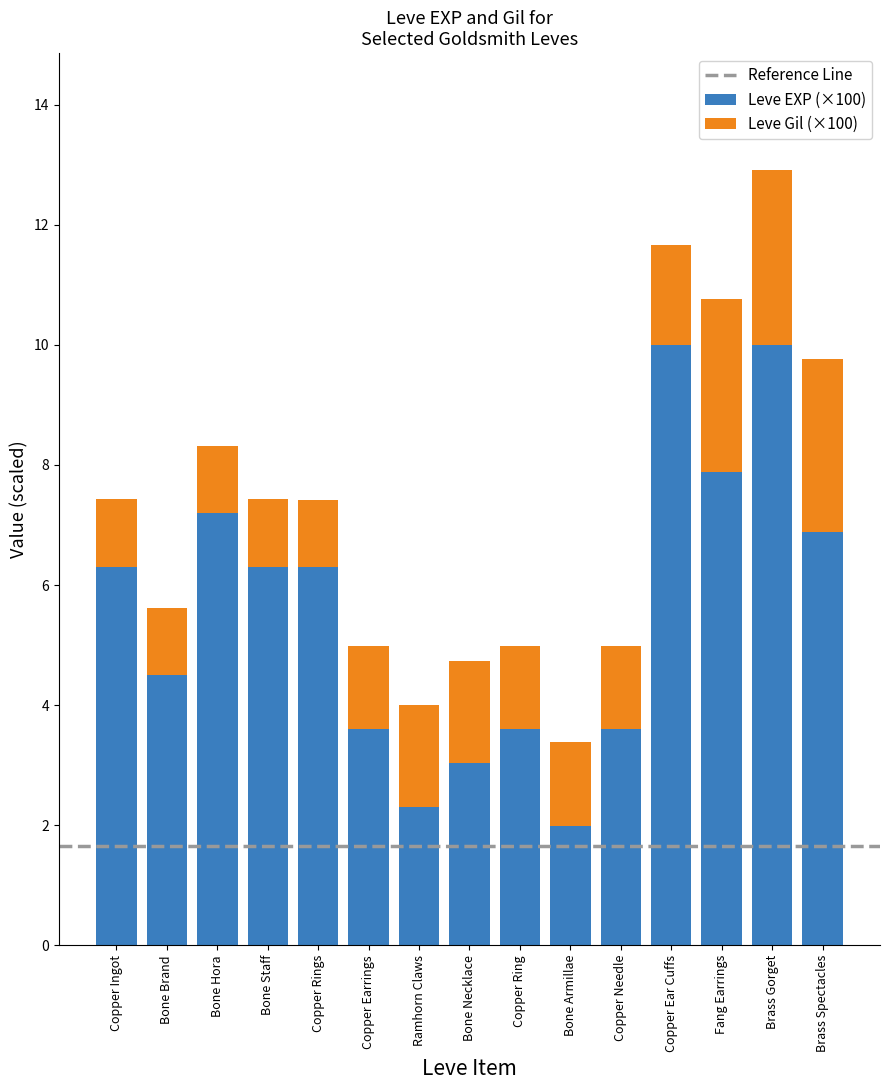

At which label is Leve EXP (×100) closest to 5?

Bone Brand